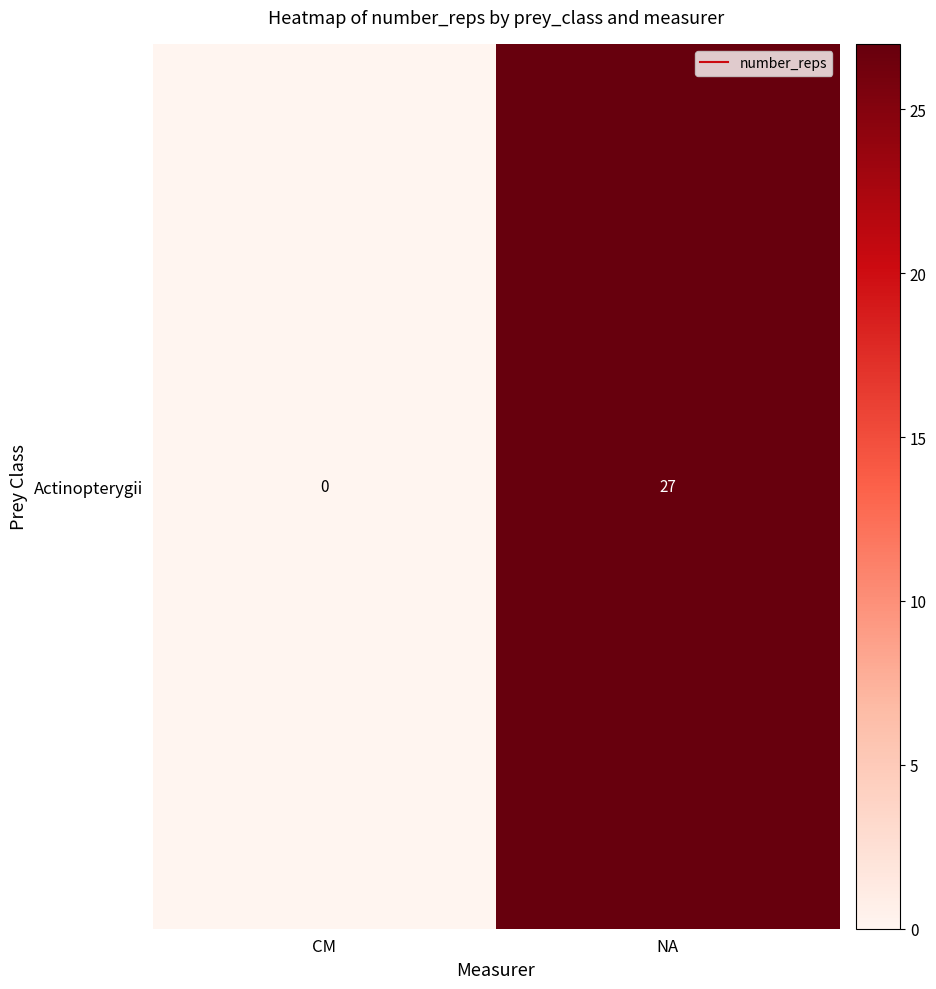

Reading left to right, what are all the values shown in this chart?

0	27